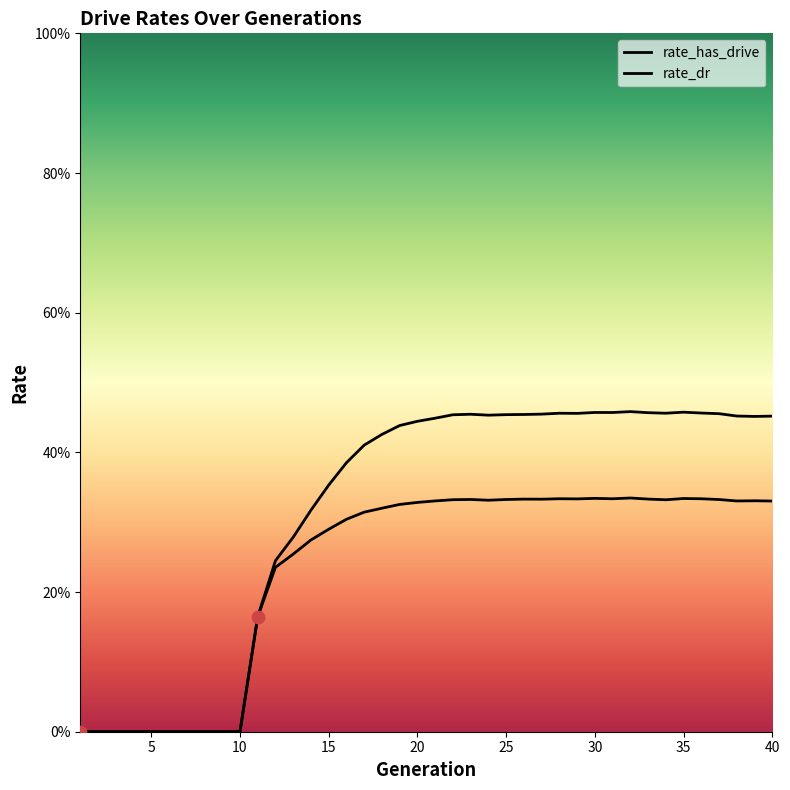

What are all the series names shown in the legend?

rate_has_drive, rate_dr